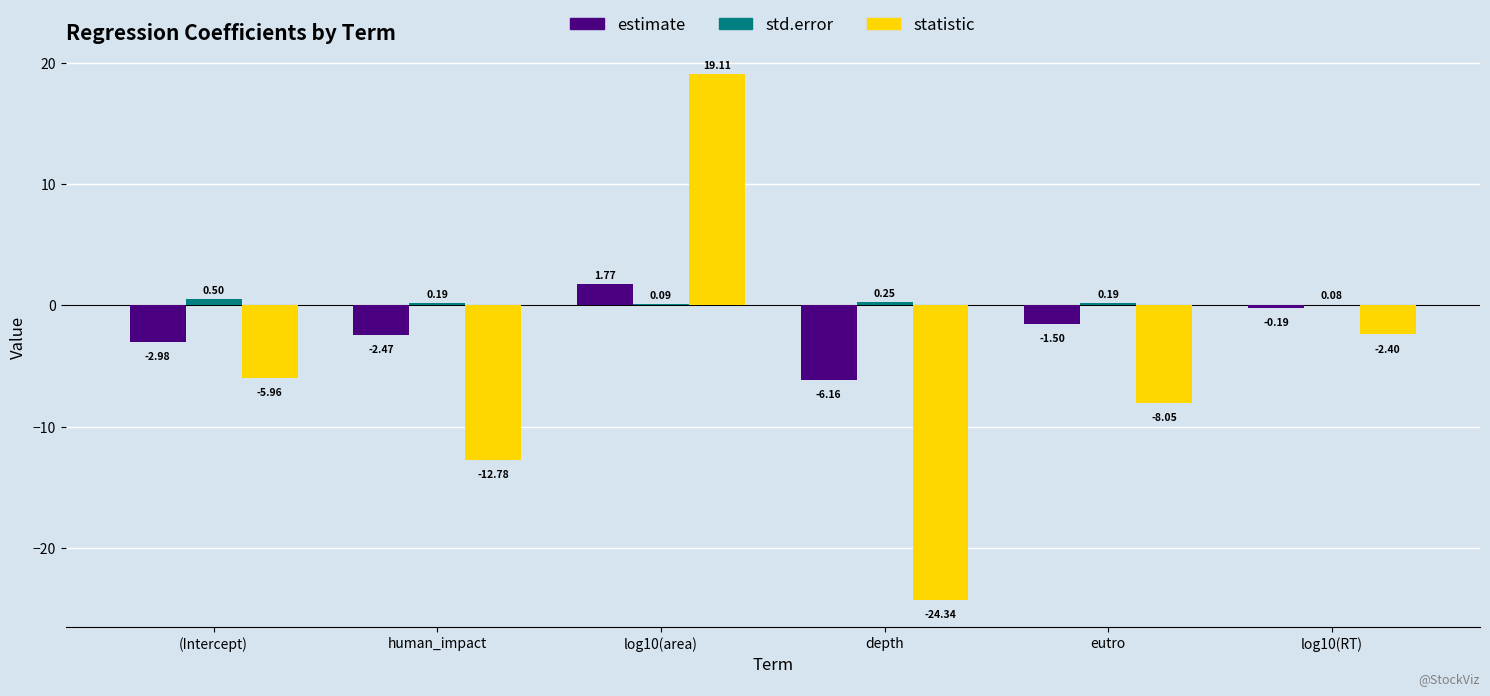

How many series are shown in this chart?

3